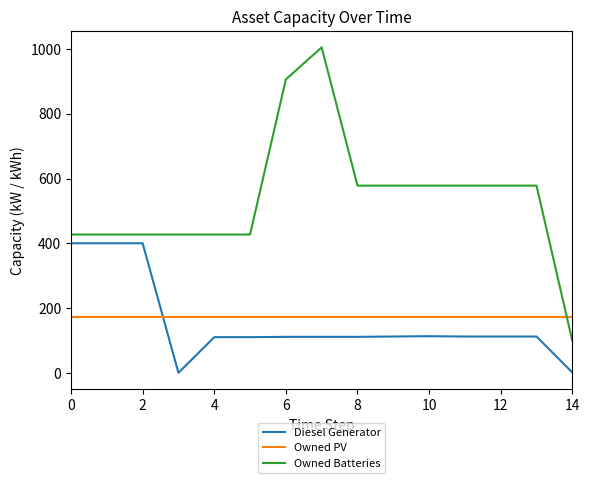

Does the chart have visible grid lines?

No